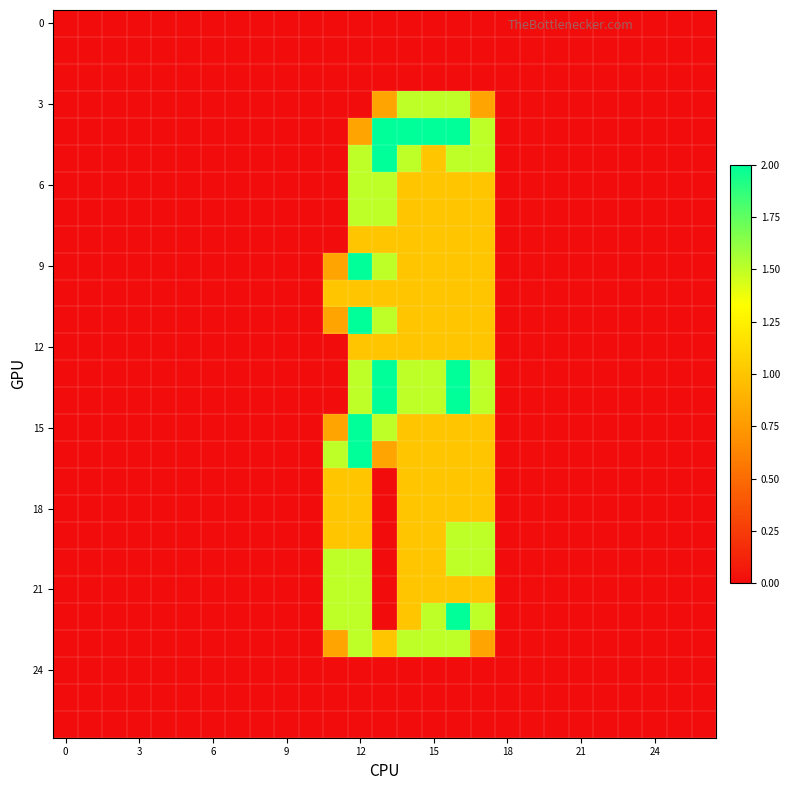

At which category is the sum across all series the highest?

12